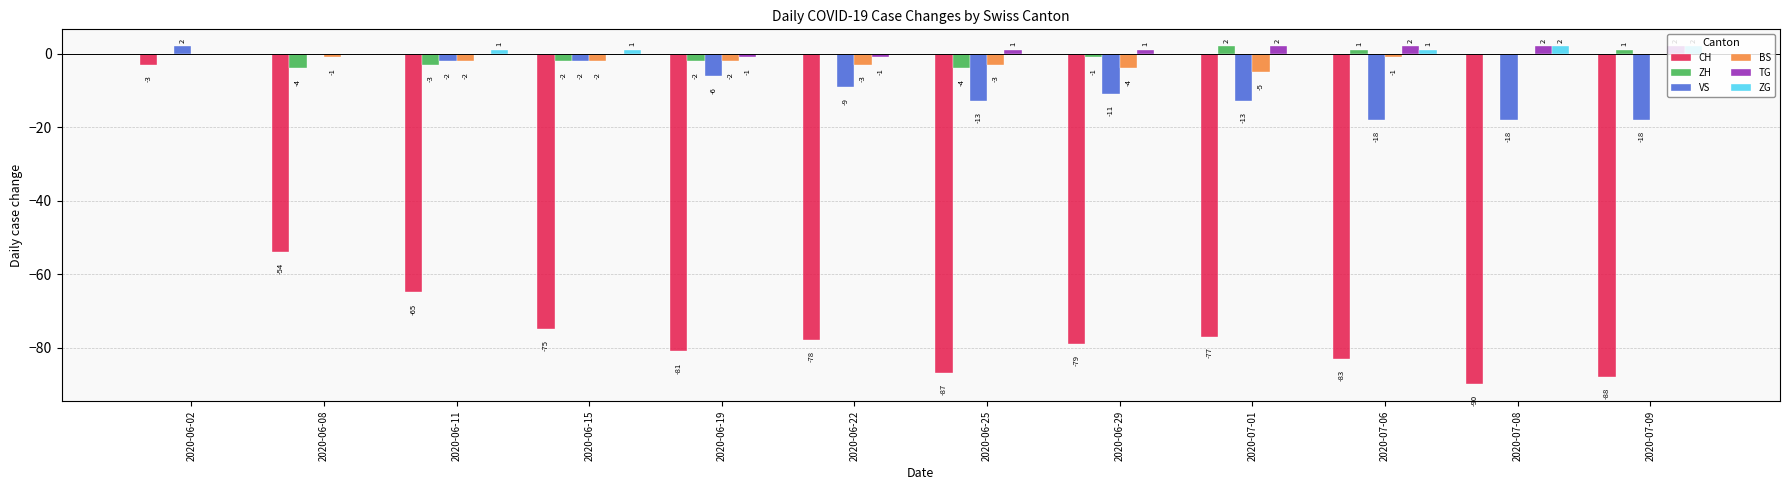

How many TG values are between 0 and 2?

10